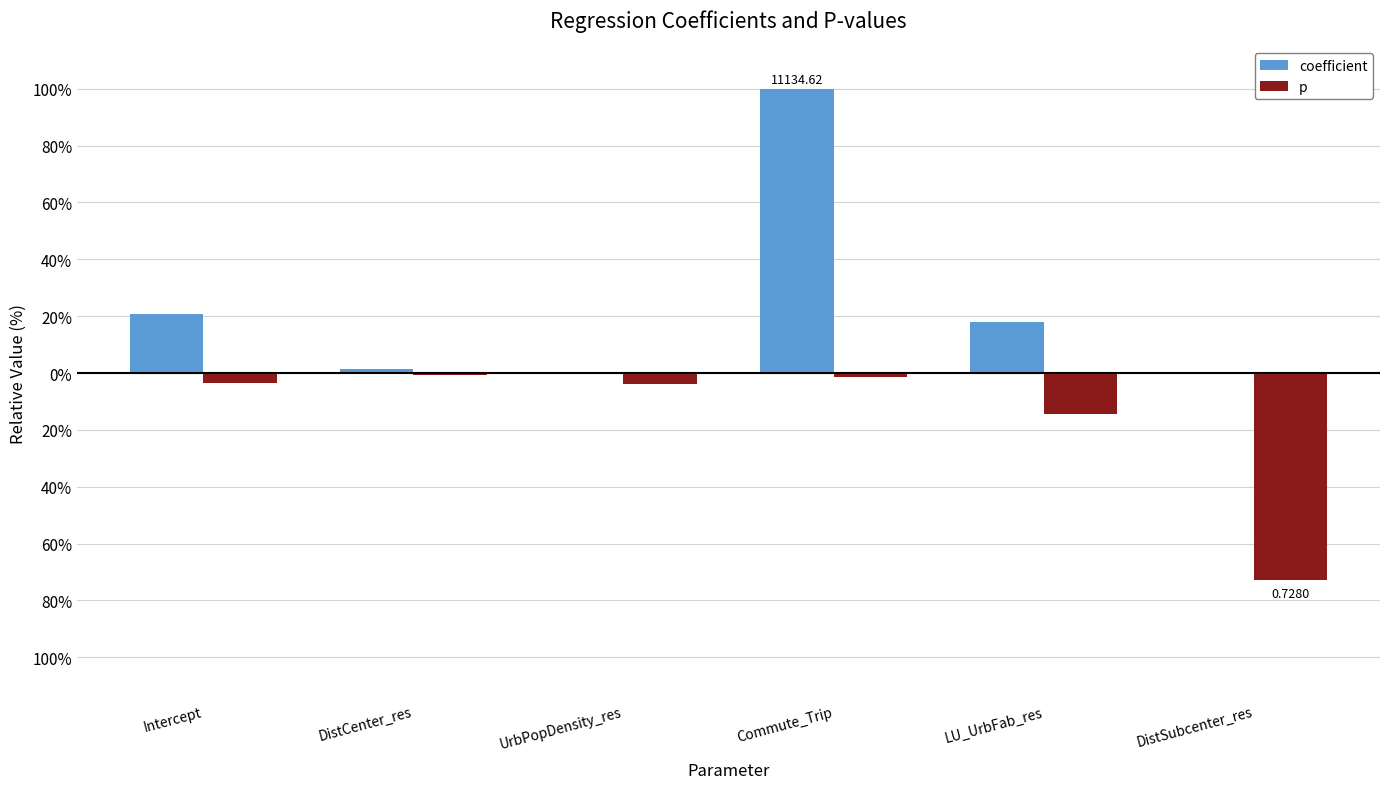

What is the smallest value displayed?

-72.8